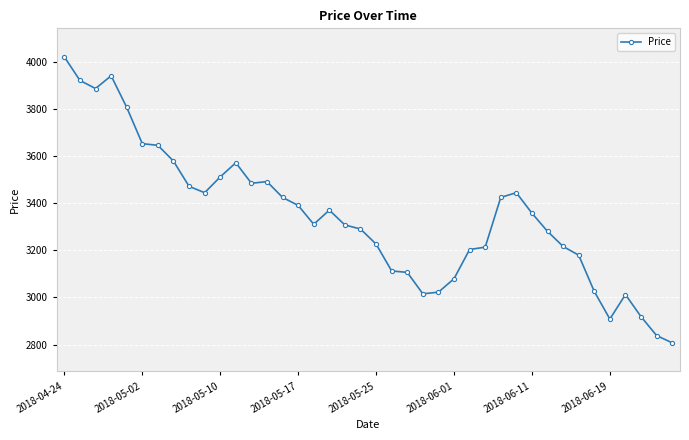

What is the average value?

3347